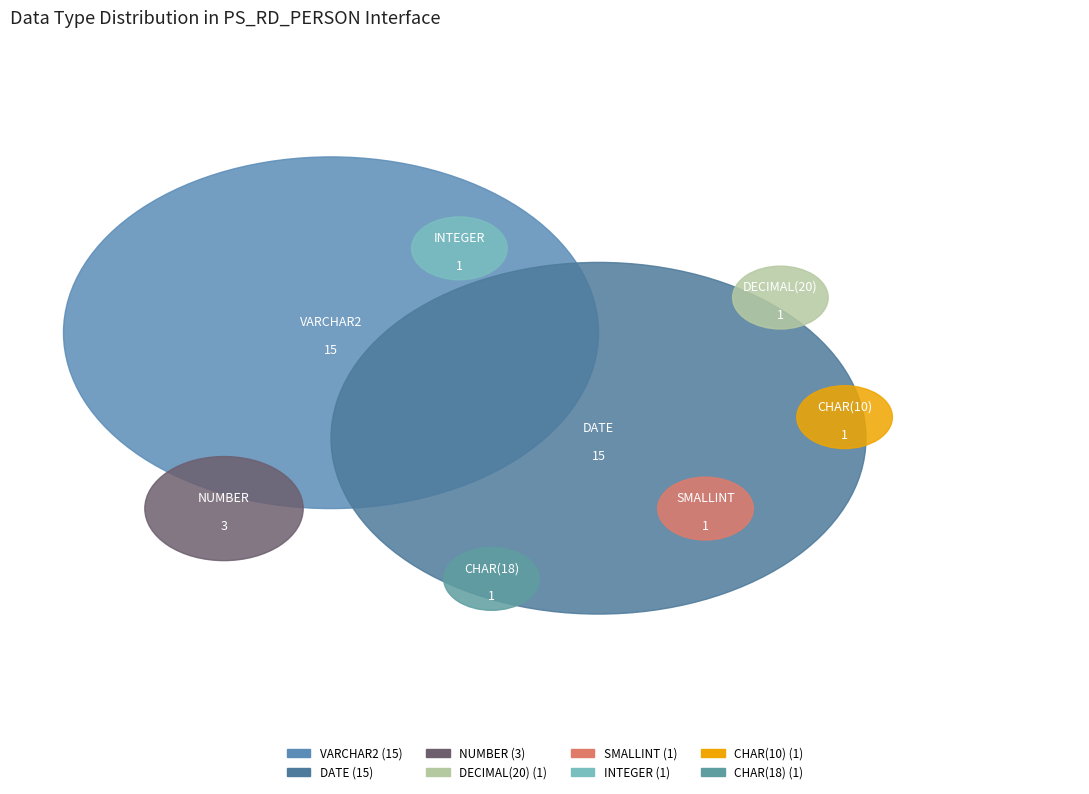

Is NUMBER the majority of the pie?

No